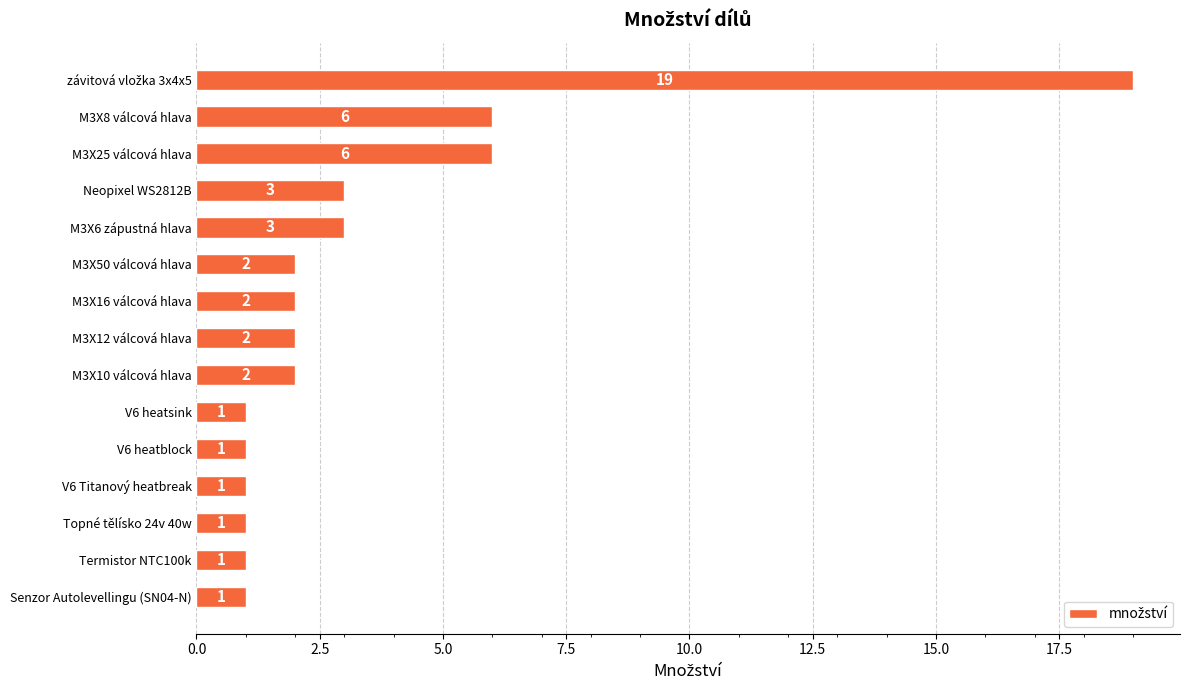

The chart shows a value of 2 at Termistor NTC100k. True or false?

False